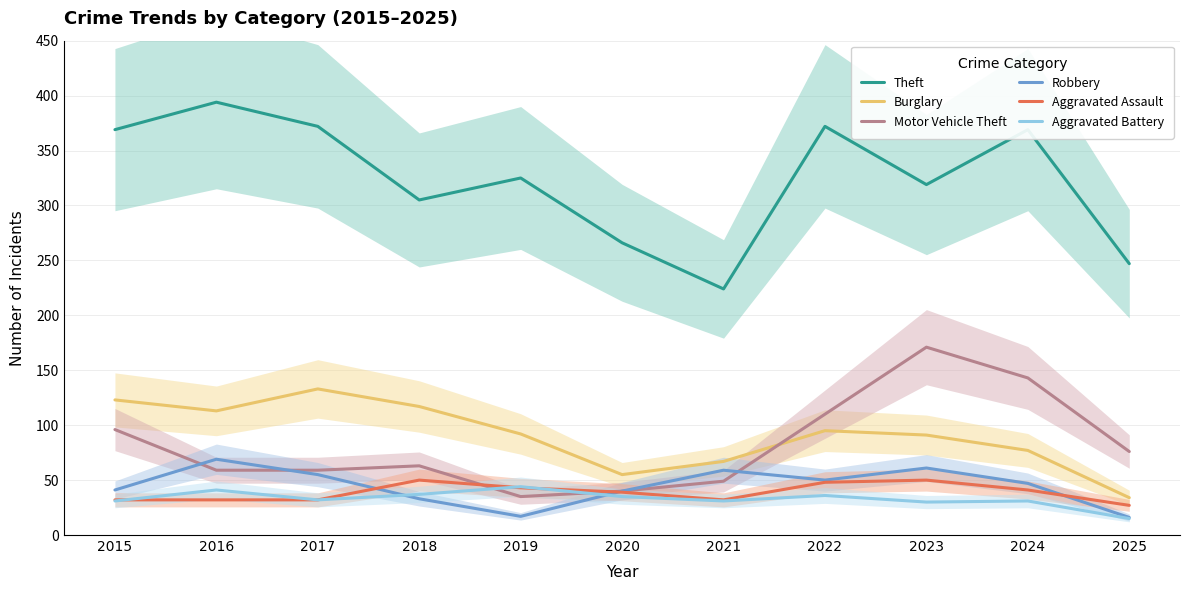

At which label is Robbery closest to 42?

2015